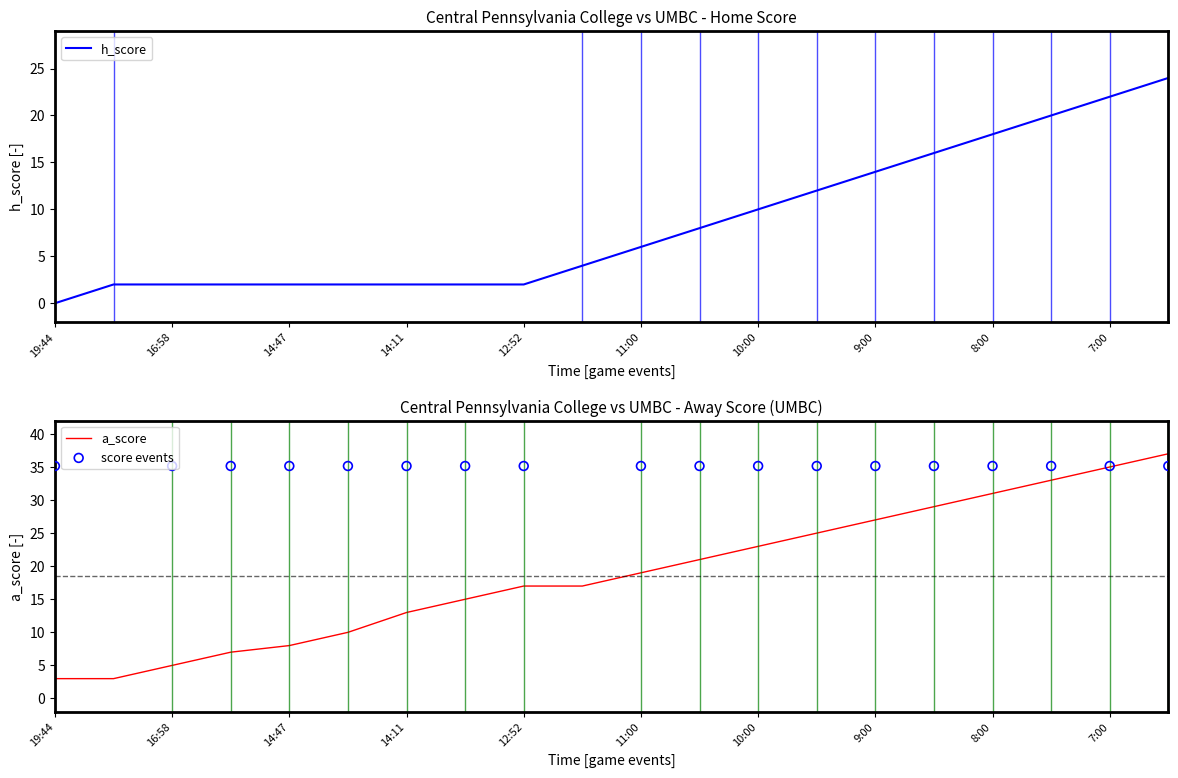

What are all the series names shown in the legend?

h_score, a_score